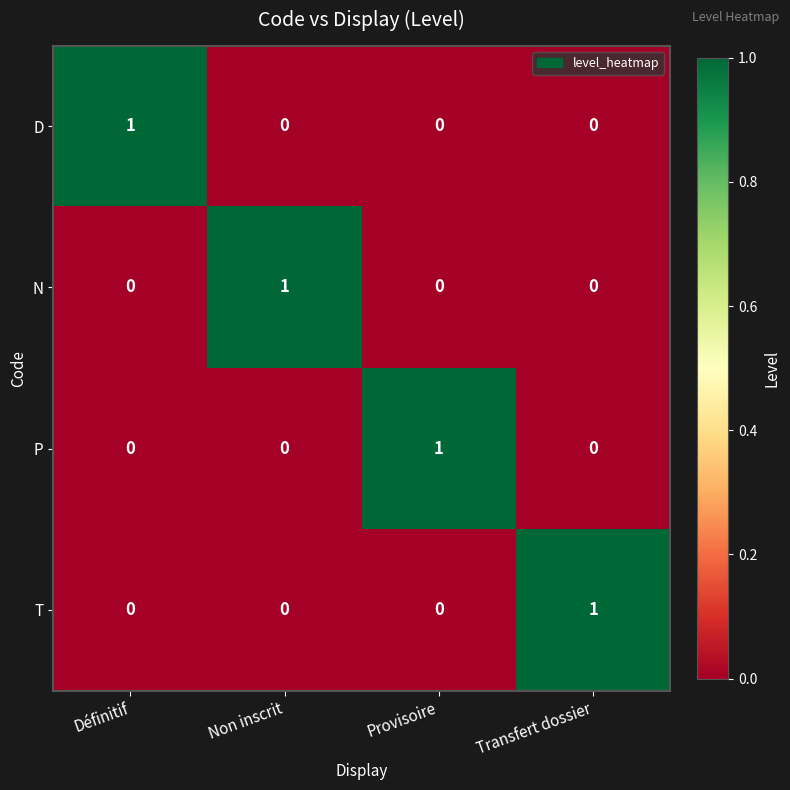

How many distinct data groups are displayed?

4